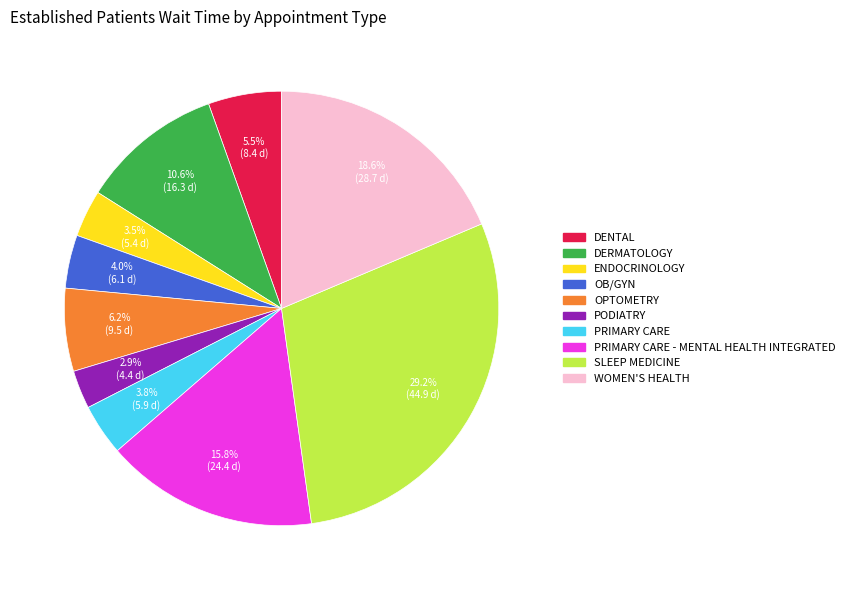

How many segments does this pie chart have?

10